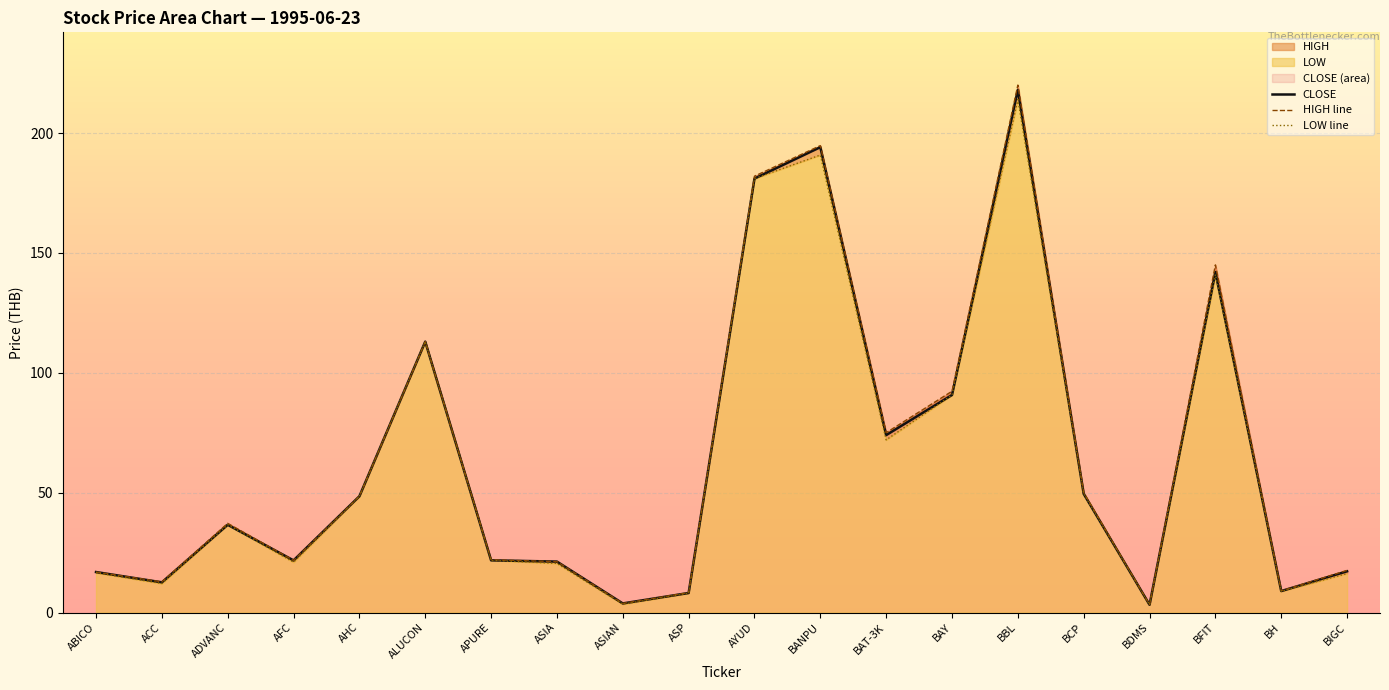

At which label does LOW first exceed 36?

ADVANC